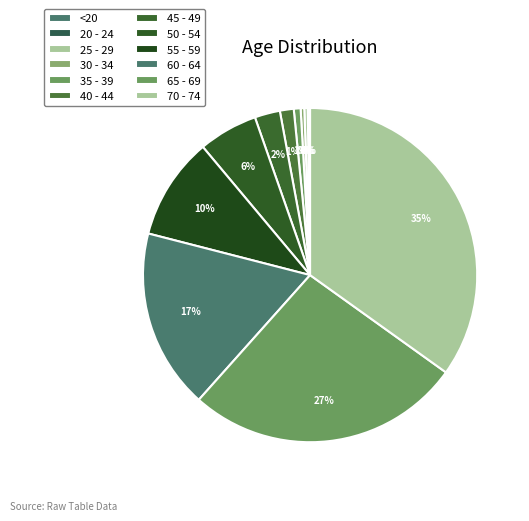

To the nearest percent, what is the combined percentage of 25 - 29 and 55 - 59?

10%